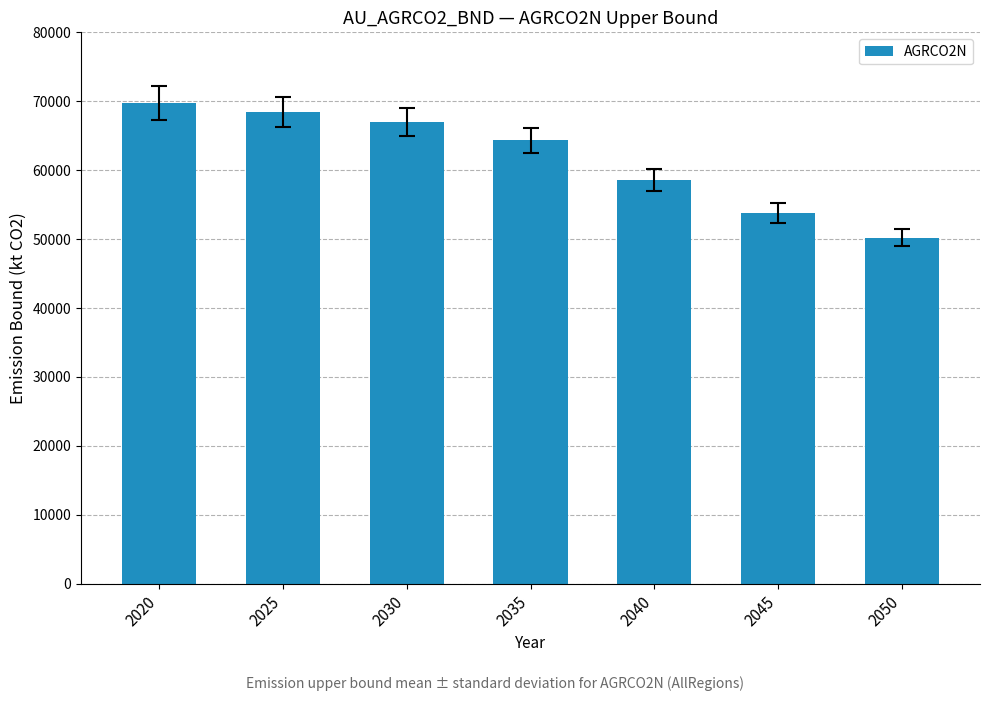

What is the sum of the values at 2030 and 2025?

135446.8